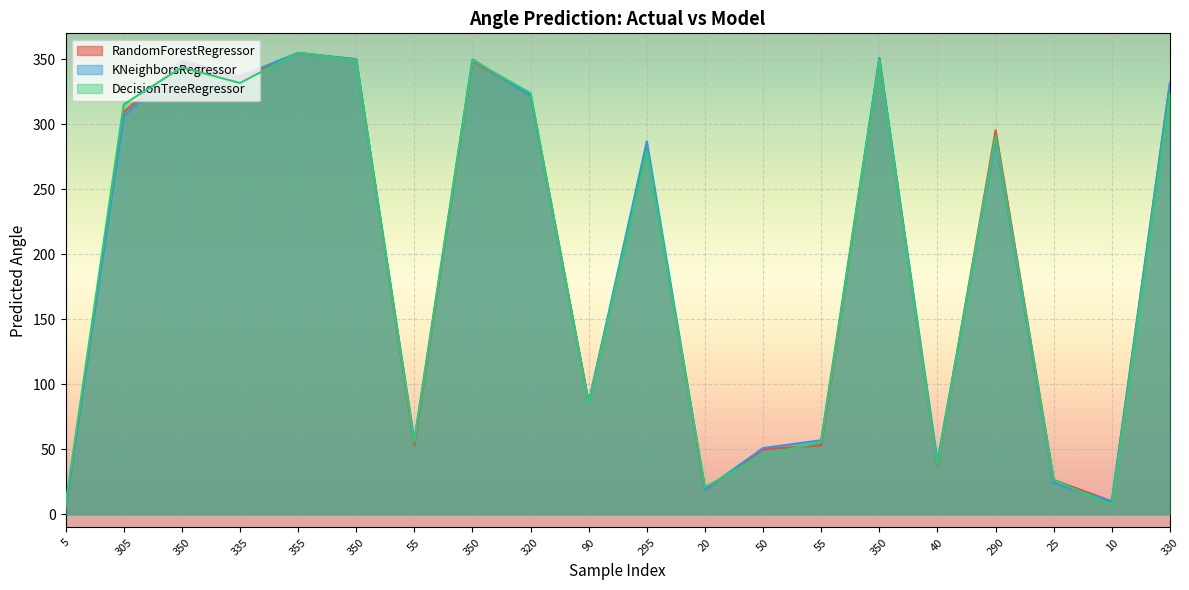

Count the number of categories in the chart.

20